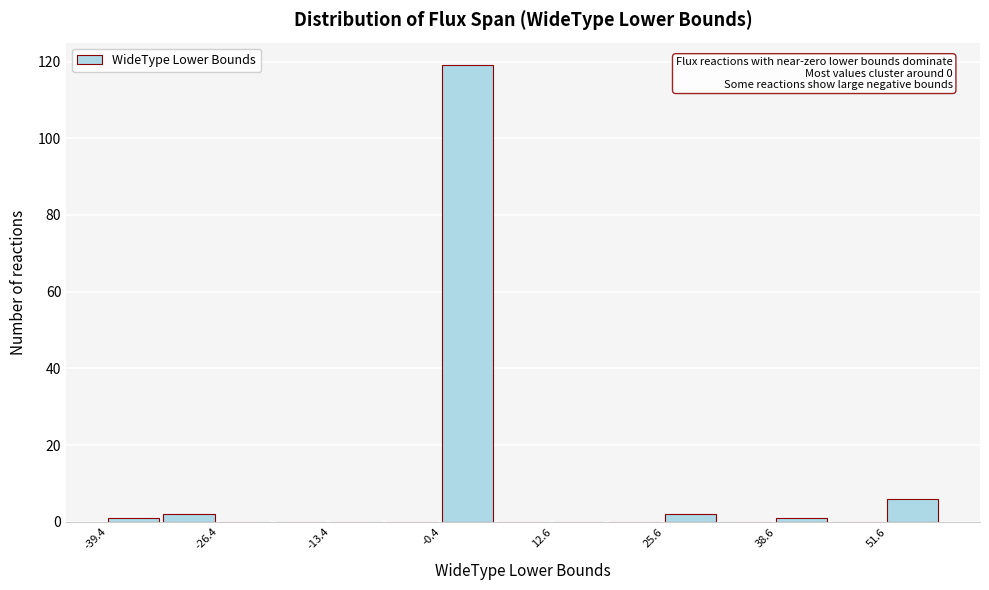

Read against the x-axis, roughly where is the centre of the tallest bar?

2